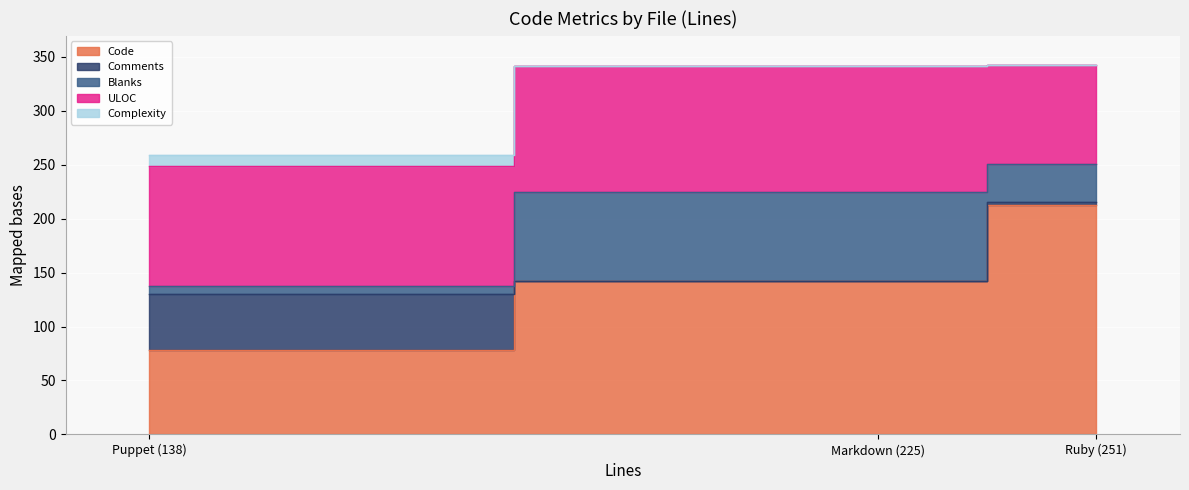

Reading left to right, list all the values displayed in this chart.

Code: Ruby (251)=213	Puppet (138)=78	Markdown (225)=142
Comments: Ruby (251)=2	Puppet (138)=52	Markdown (225)=0
Blanks: Ruby (251)=36	Puppet (138)=8	Markdown (225)=83
ULOC: Ruby (251)=91	Puppet (138)=111	Markdown (225)=116
Complexity: Ruby (251)=0	Puppet (138)=10	Markdown (225)=0